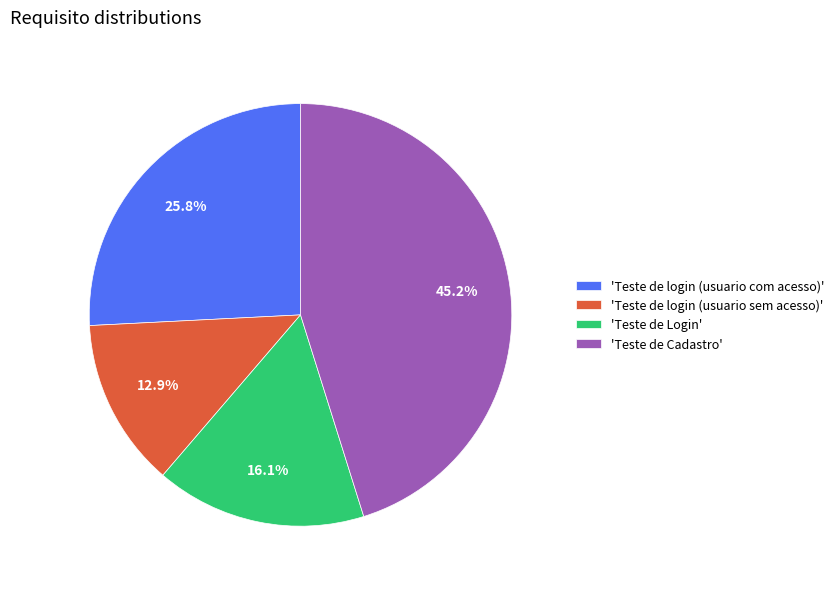

Combined, what portion of the pie is 'Teste de Login' and 'Teste de Cadastro'?

61.3%